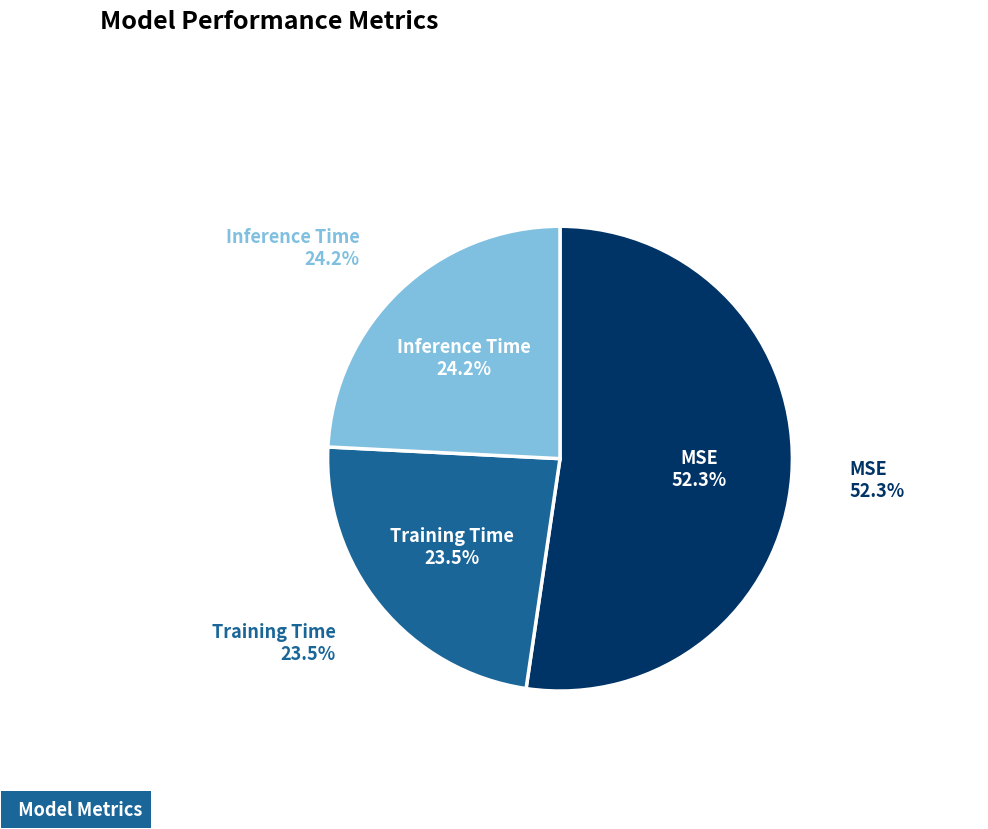

How much of the chart is everything except MSE?

47.7%